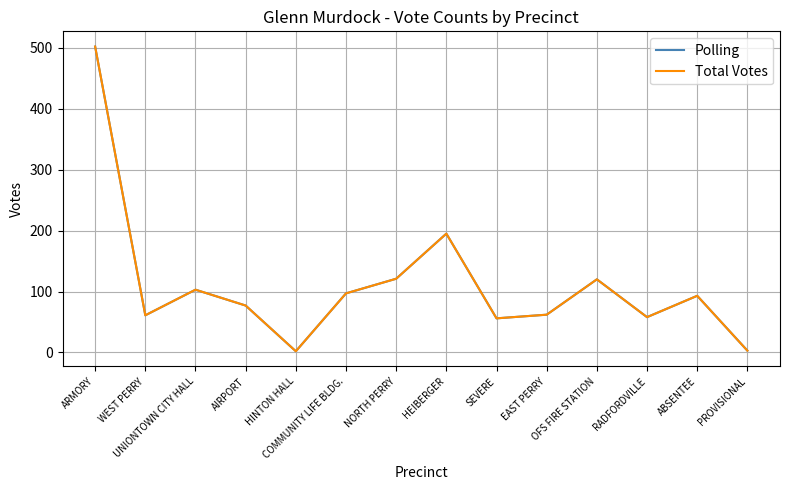

Does the chart have visible grid lines?

Yes